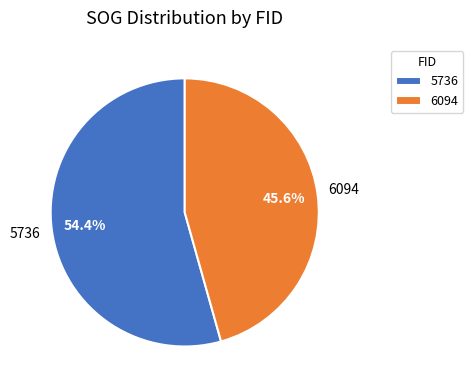

To the nearest percent, what percentage of the pie is 5736?

54%